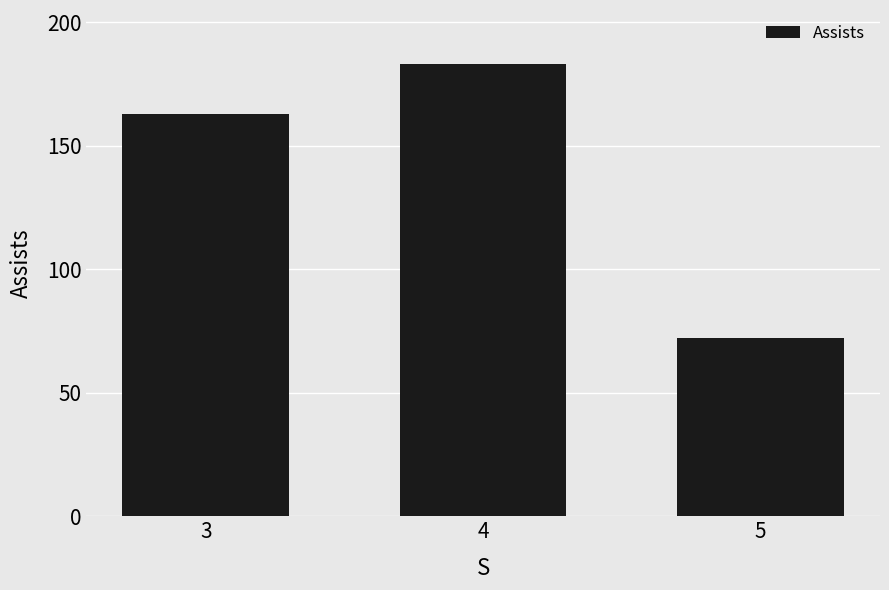

Where is the data nearest to the value 127?

3